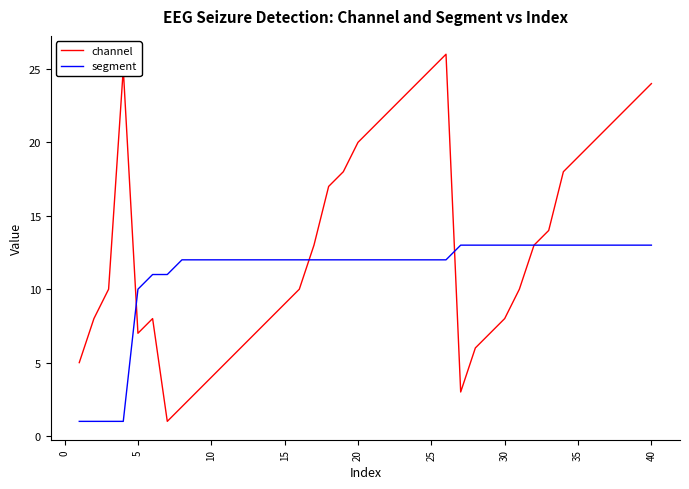

What is the difference between the maximum and minimum values in the channel series?

25